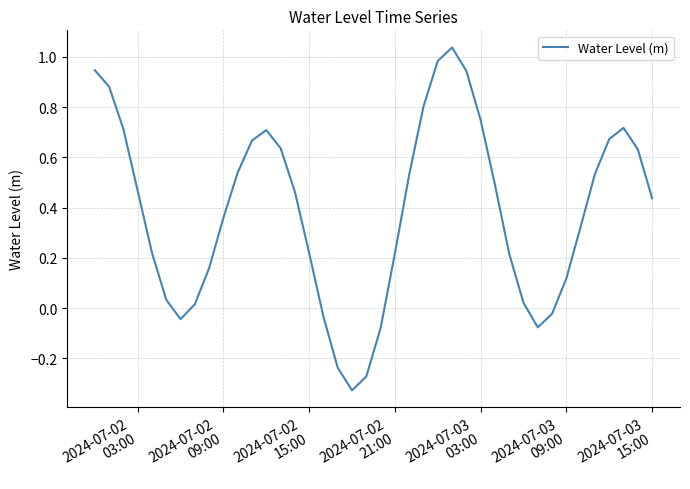

Does the chart display data point markers on the line(s)?

No